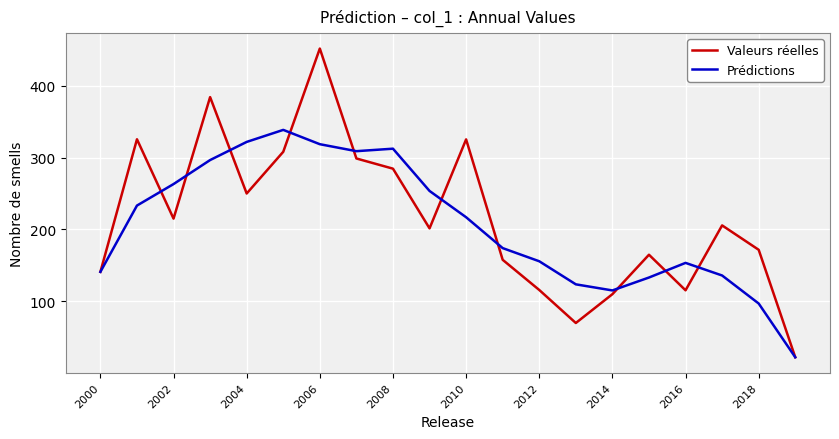

What is the smallest value displayed?

22.0